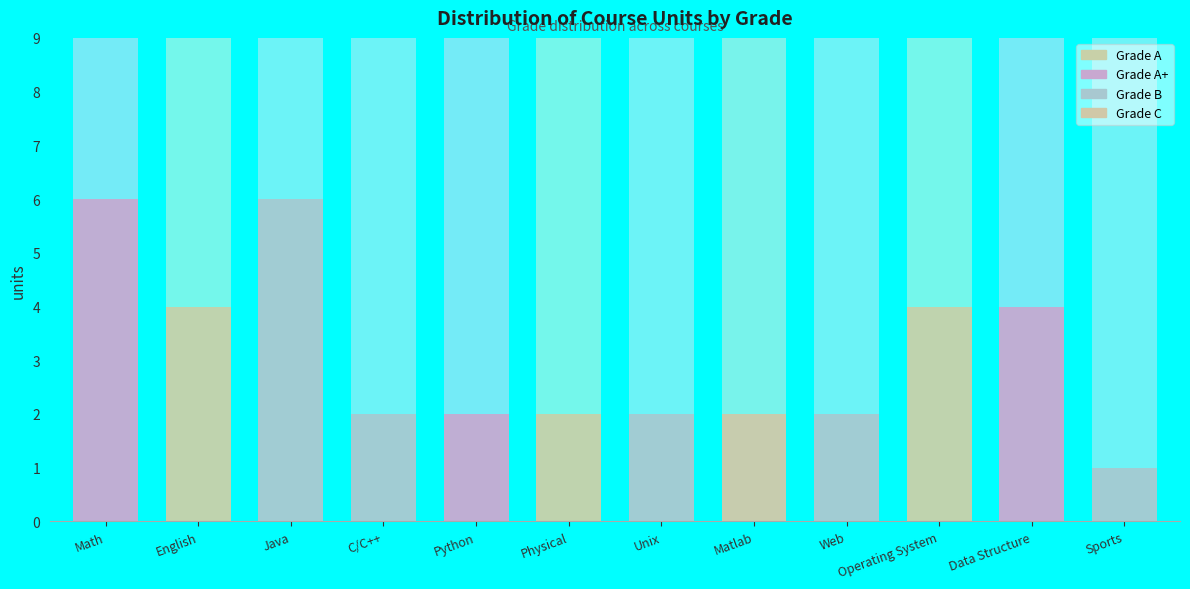

What is the sum of all values?

37